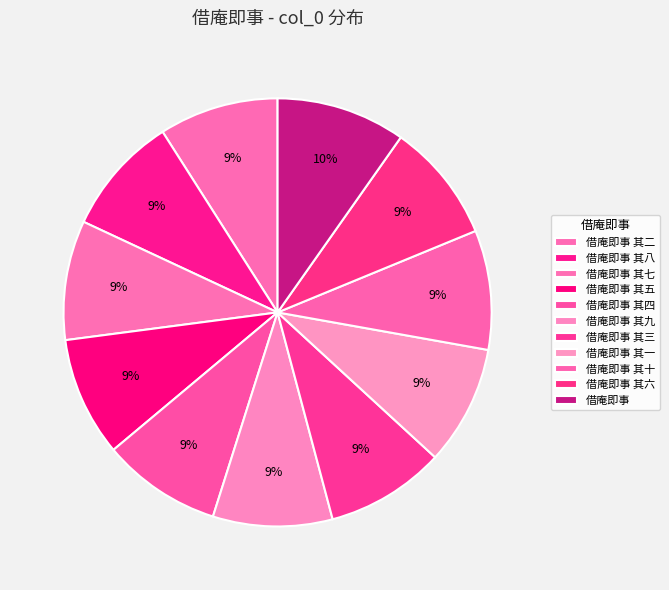

Between 借庵即事 and 借庵即事 其三, which is larger?

借庵即事